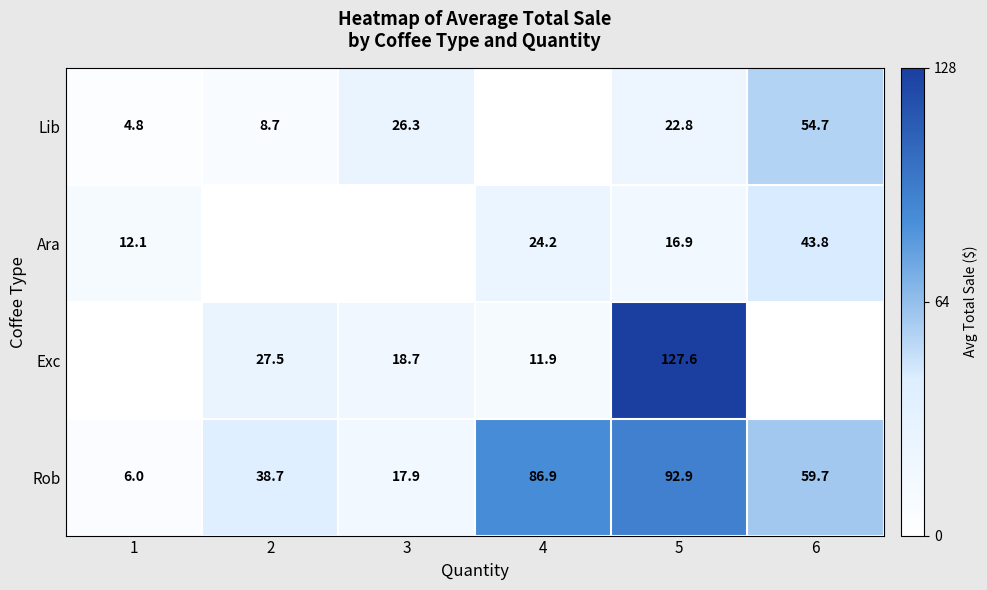

Is the value of Ara at 6 greater than the value of Lib at 3?

Yes